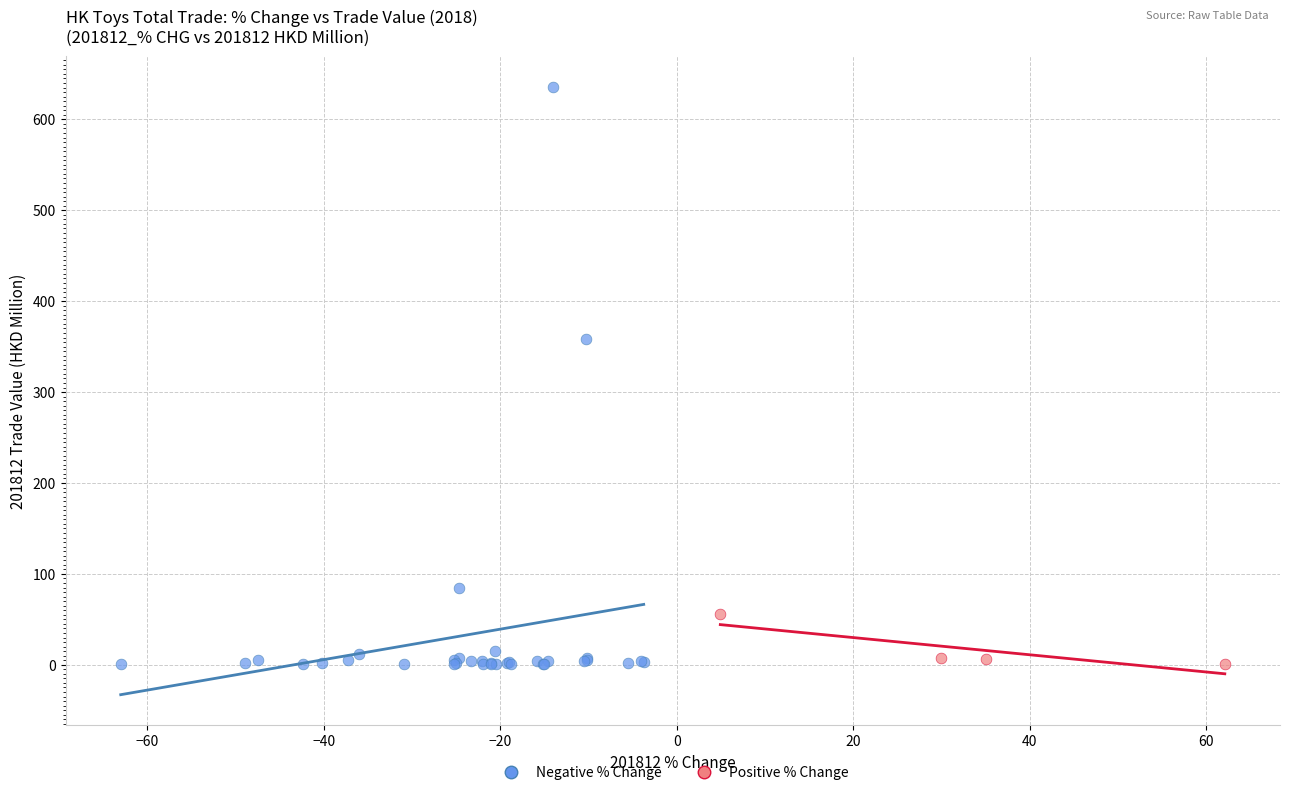

Which series has the widest spread of Y values?

Negative % Change